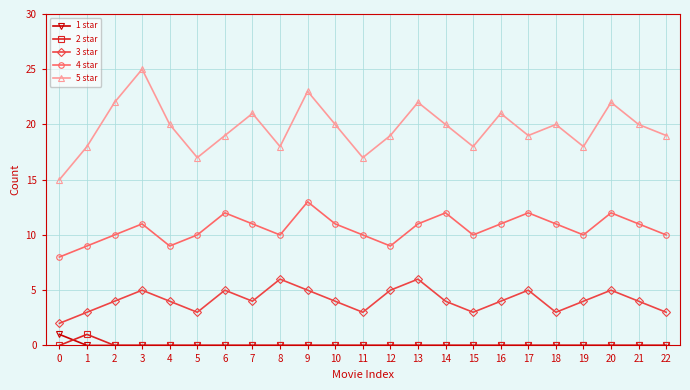

True or false: 4 star and 5 star intersect in this chart.

False